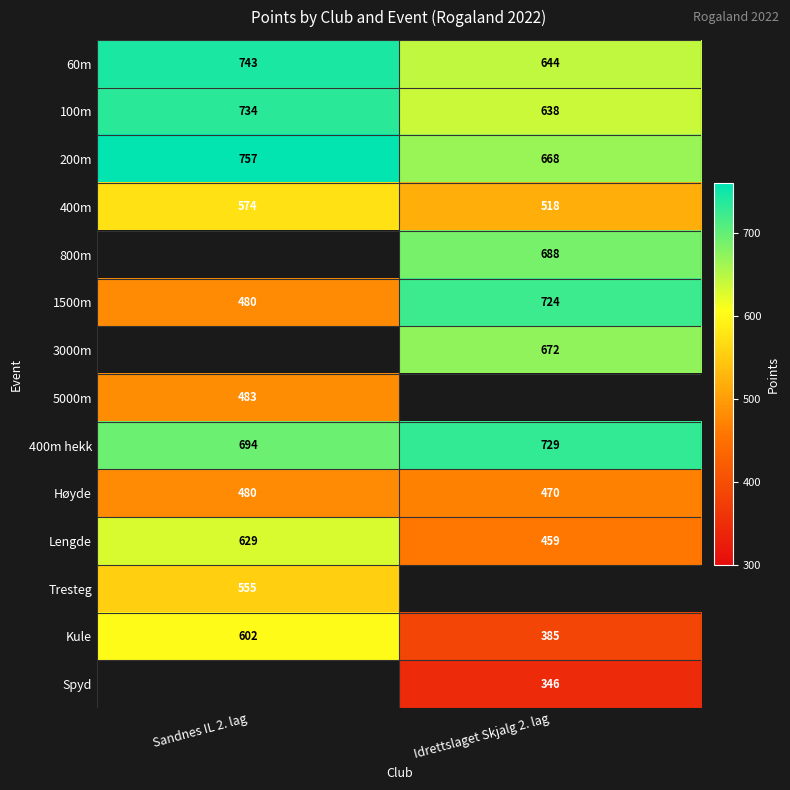

What is the total value across all series at Idrettslaget Skjalg 2. lag?

6941